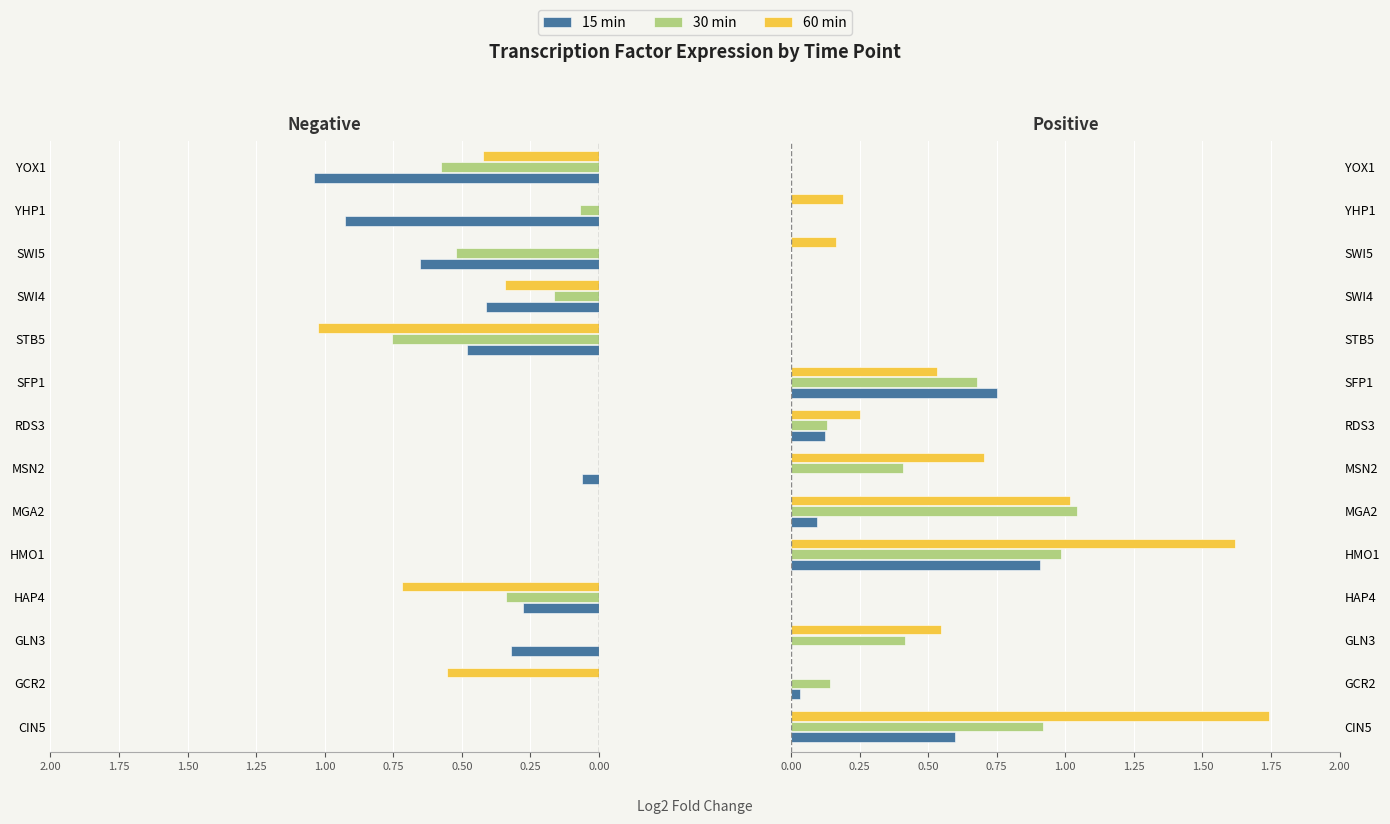

Is the value of 30 min at HAP4 greater than the value of 15 min at YHP1?

No